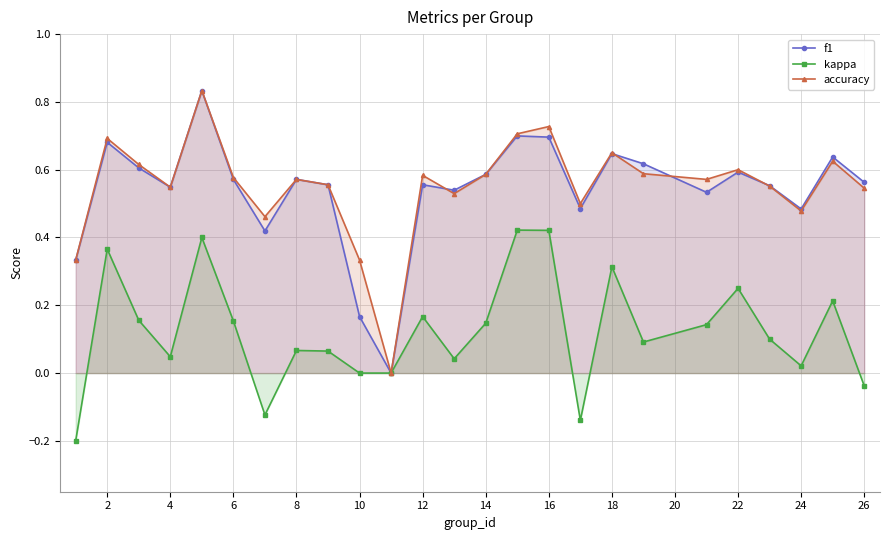

How many values in accuracy are above zero?

24